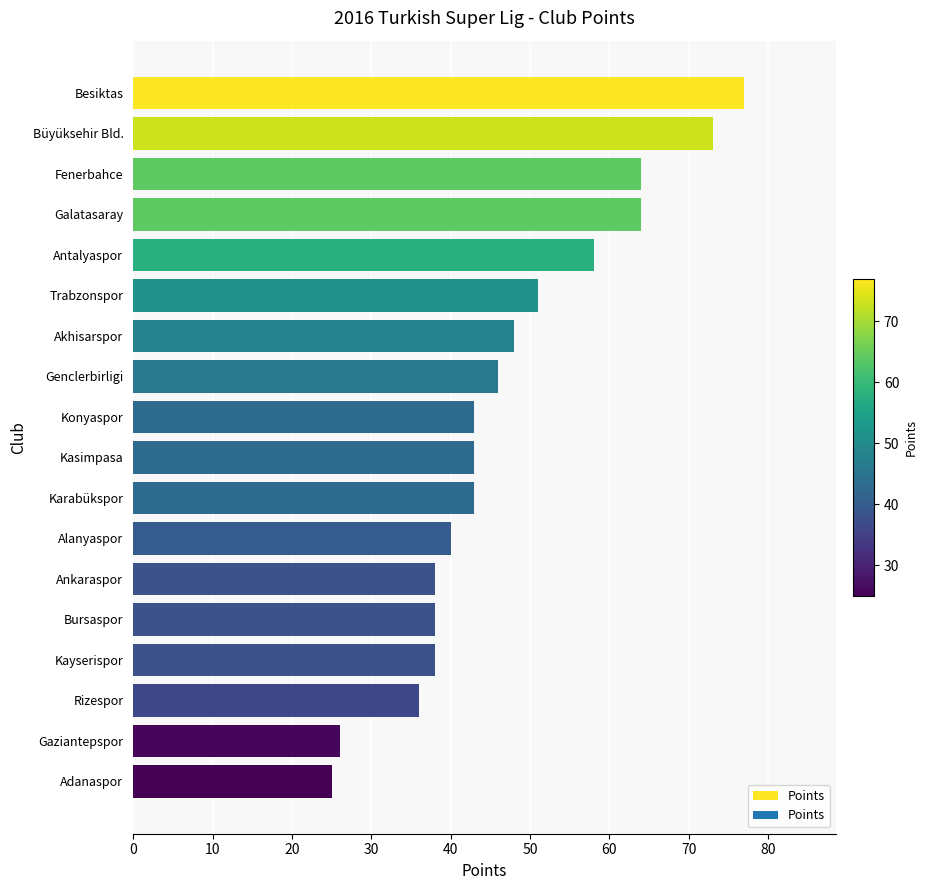

Are the bars grouped side by side (vs. stacked)?

No